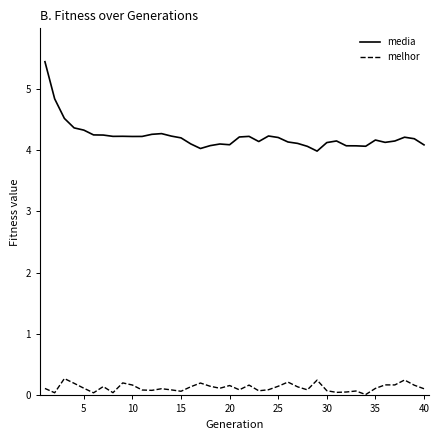

What is the difference between the maximum and minimum values in the media series?

1.5